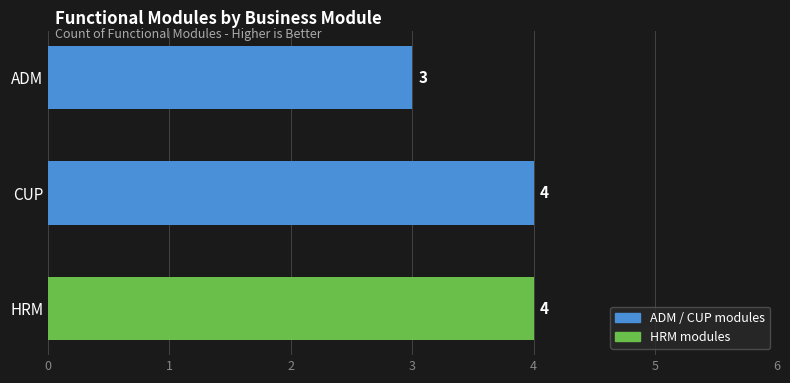

What is the change in value from ADM to CUP?

+1